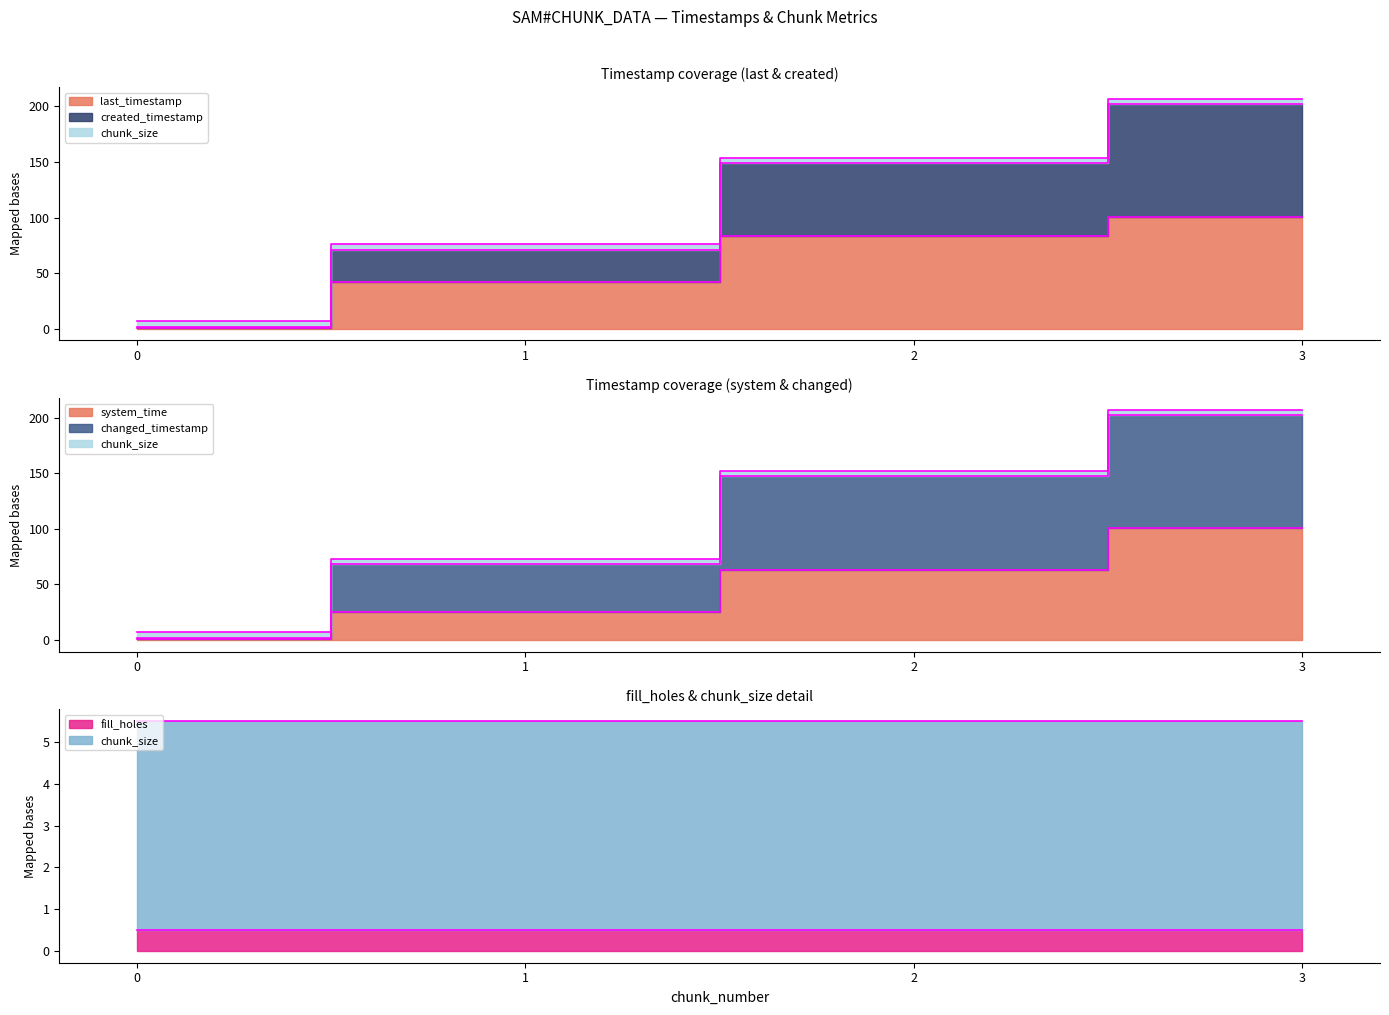

How many categories are shown in the chart?

4